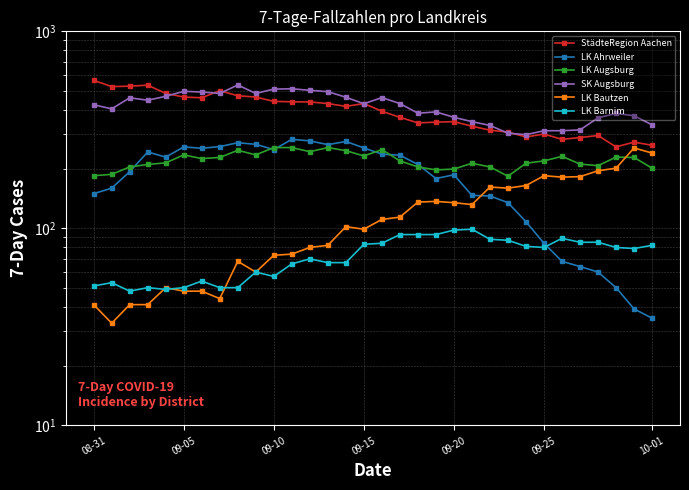

What is the minimum value shown in the chart?

33